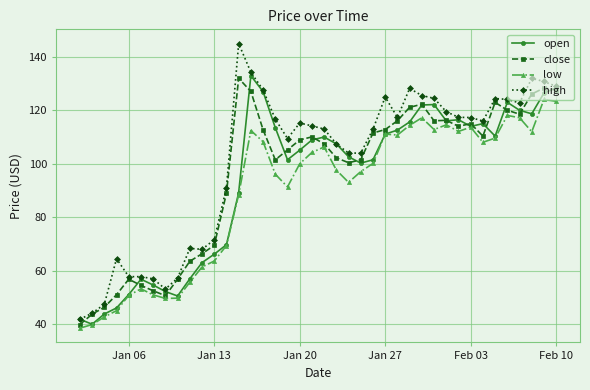

What is the value of the open point at the 14th from the left?

89.2